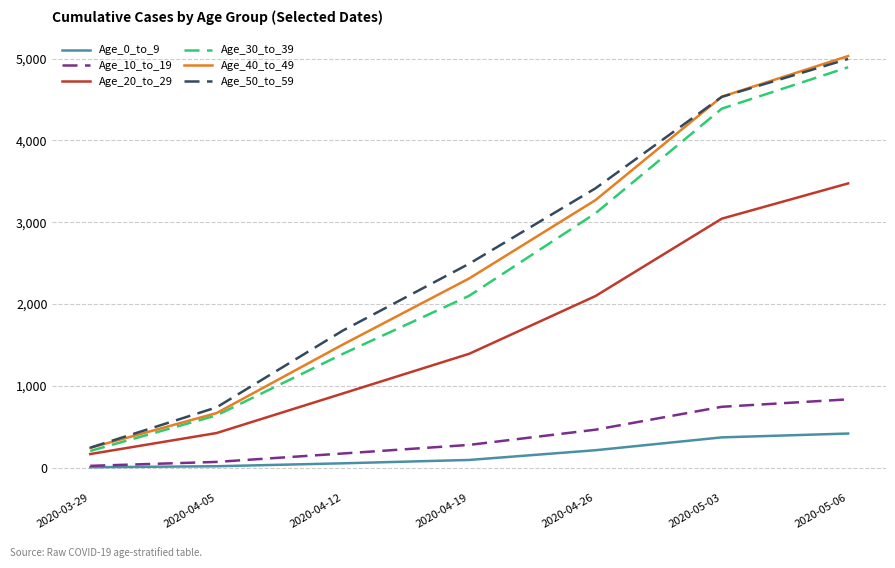

Rank the categories by Age_20_to_29 value from highest to lowest.

2020-05-06, 2020-05-03, 2020-04-26, 2020-04-19, 2020-04-12, 2020-04-05, 2020-03-29